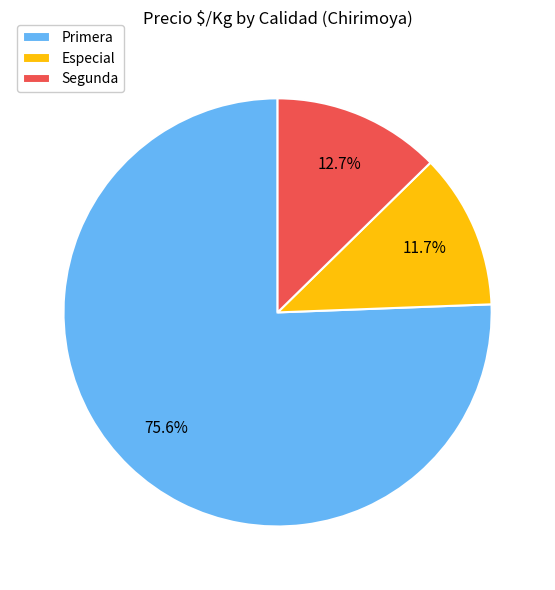

To the nearest percent, what portion does Segunda represent?

13%